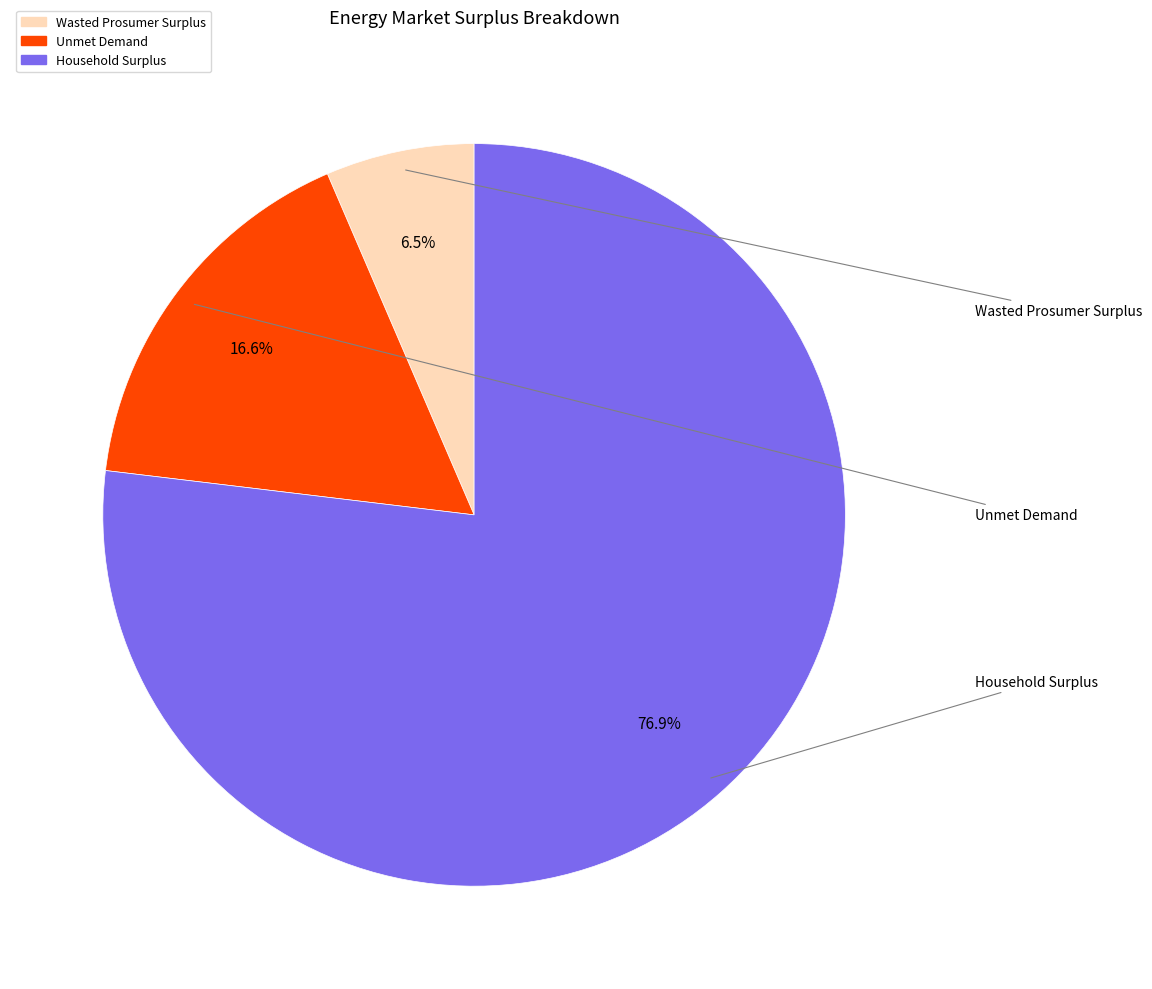

Which category has the smallest portion of the pie?

Wasted Prosumer Surplus